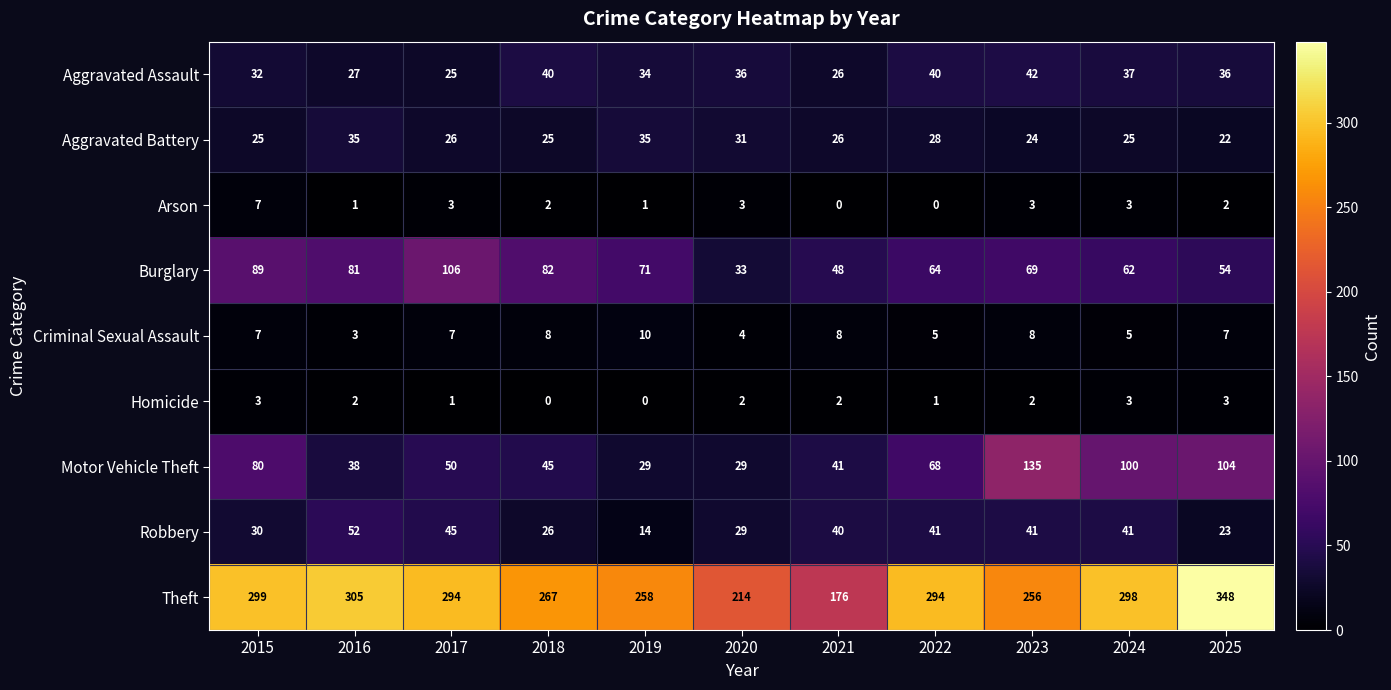

The value of Burglary at 2018 is 82. True or false?

True